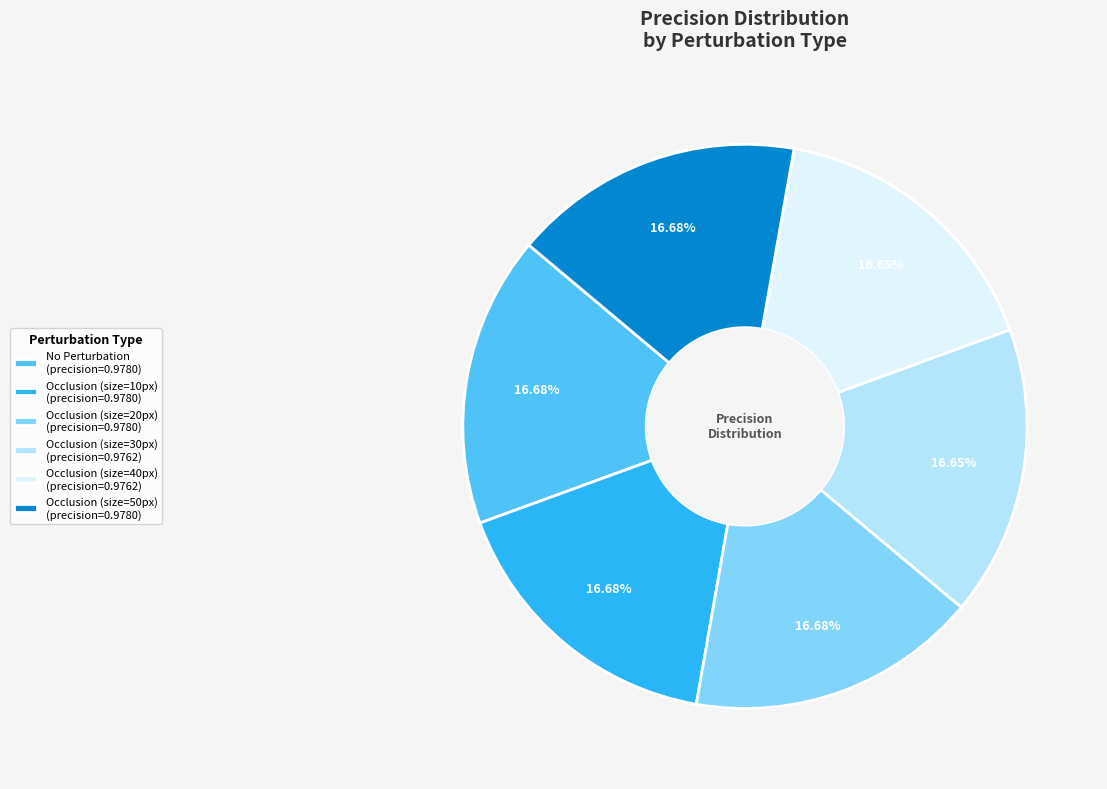

How much of the chart is everything except Occlusion (size=20px)?

83.3%